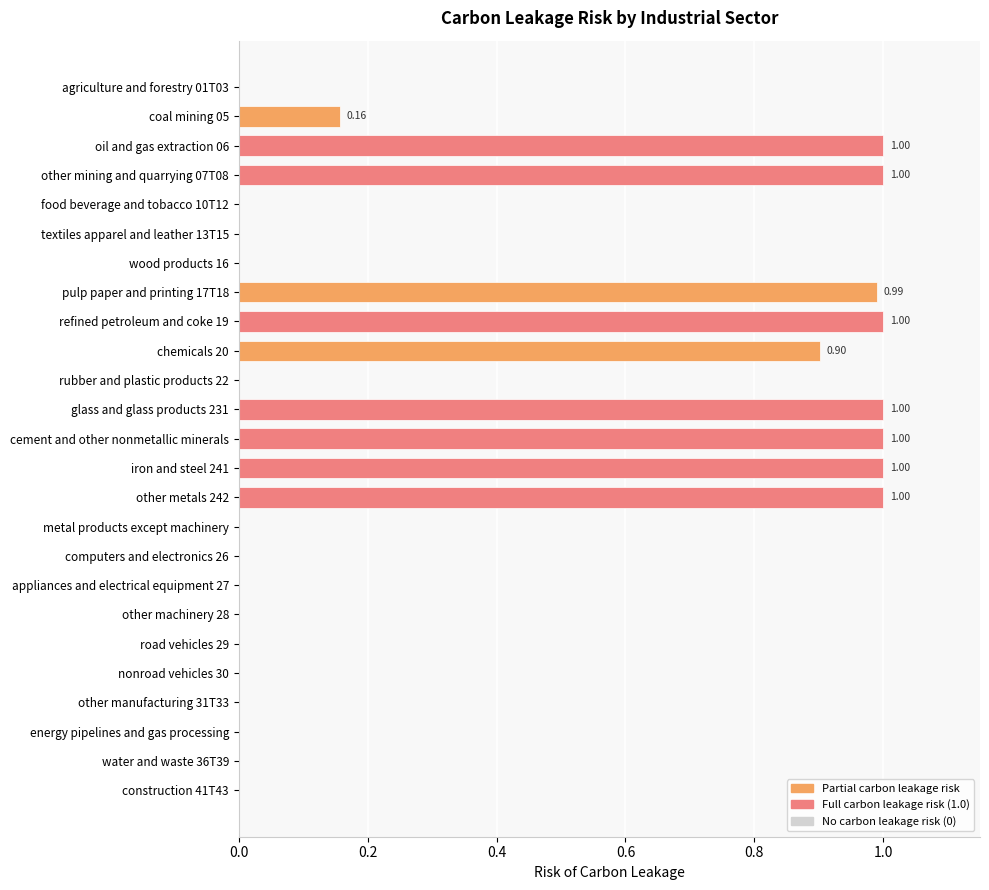

Between refined petroleum and coke 19 and appliances and electrical equipment 27, which is larger?

refined petroleum and coke 19